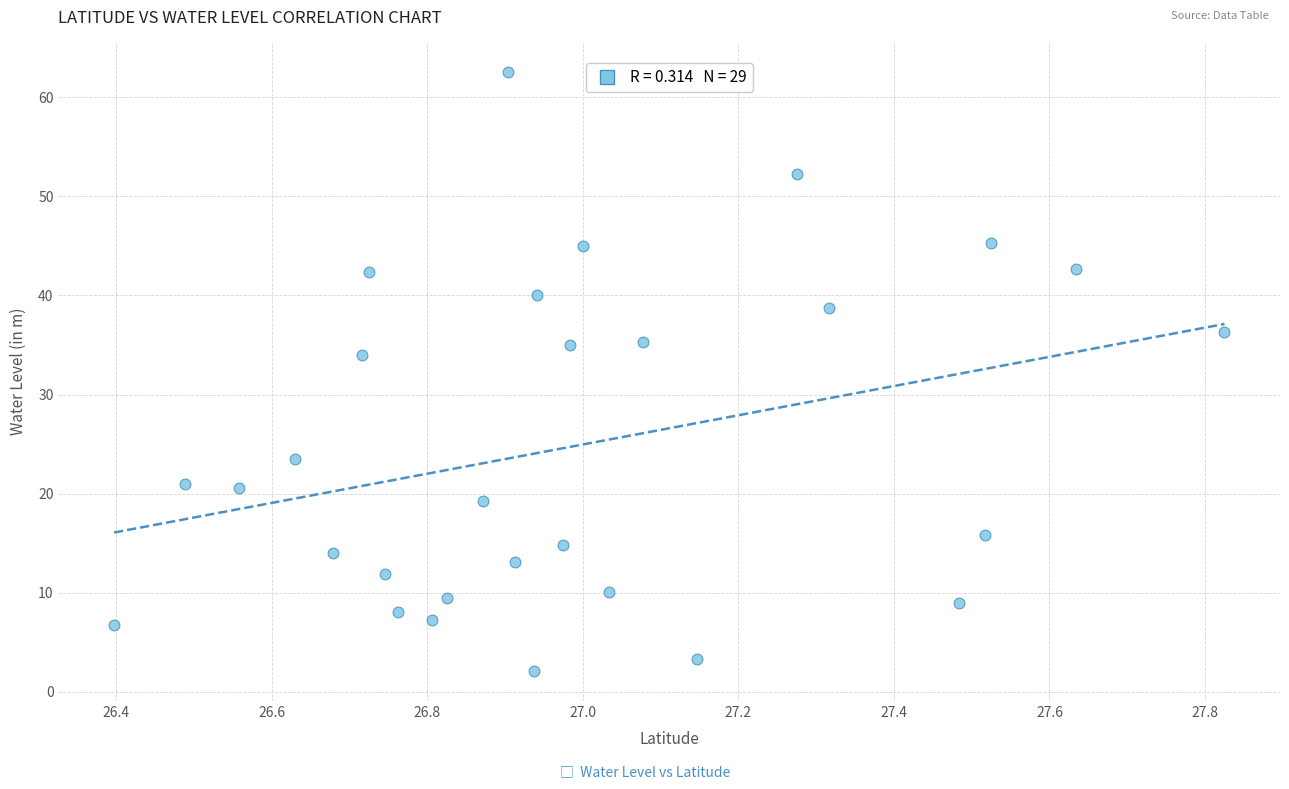

What Y value in the scatter plot is closest to 32?

34.0